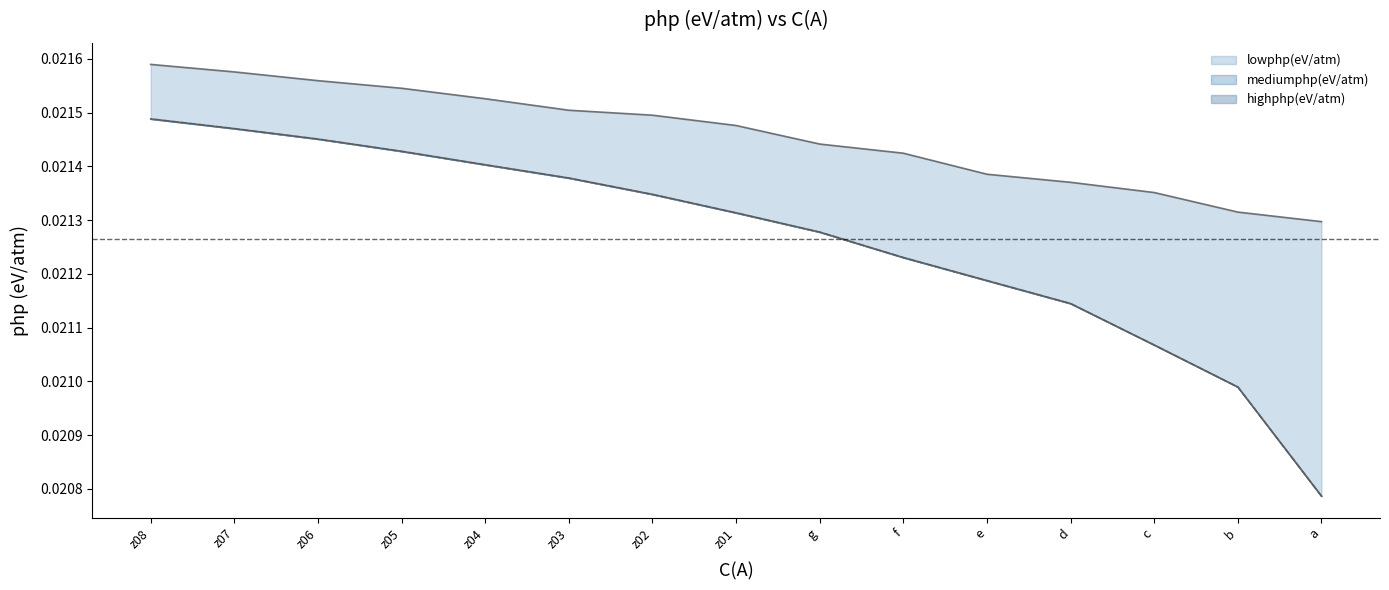

True or false: lowphp(eV/atm) and mediumphp(eV/atm) cross at least once.

False